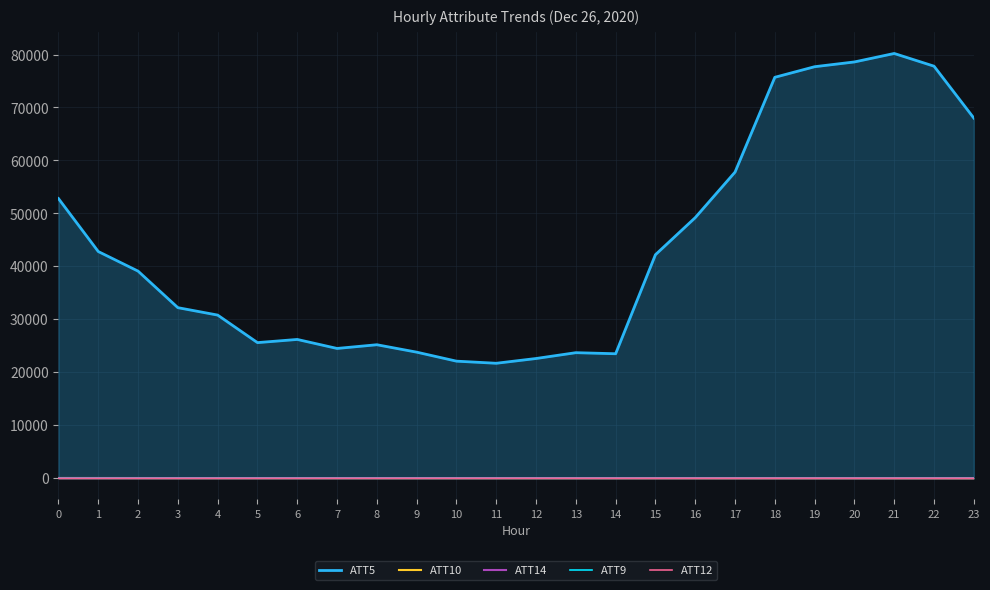

What is the difference between the ATT5 values at 10 and 6?

4100.0